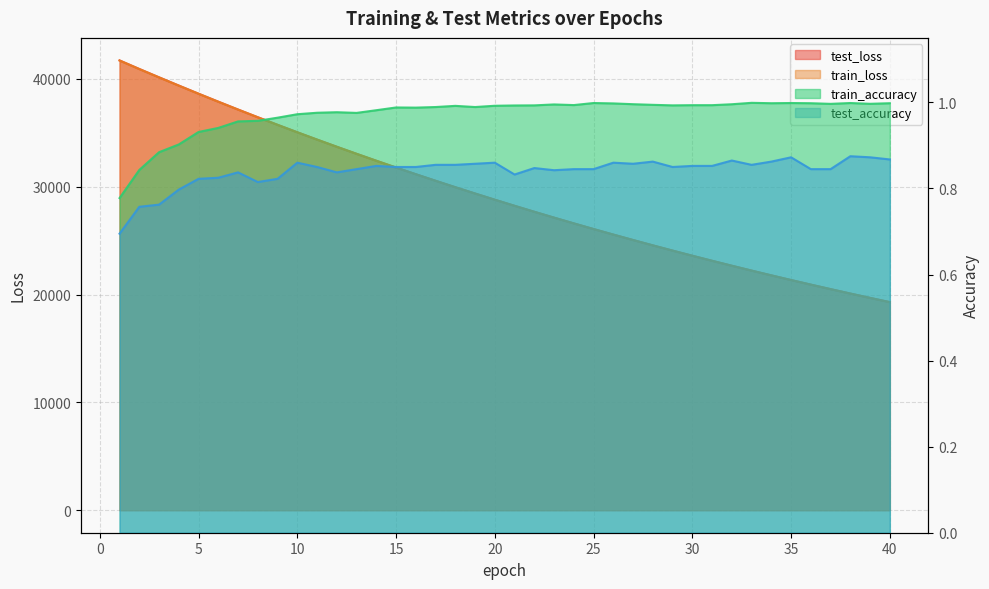

What is the value of the train_accuracy point at the 33rd from the left?

1.0